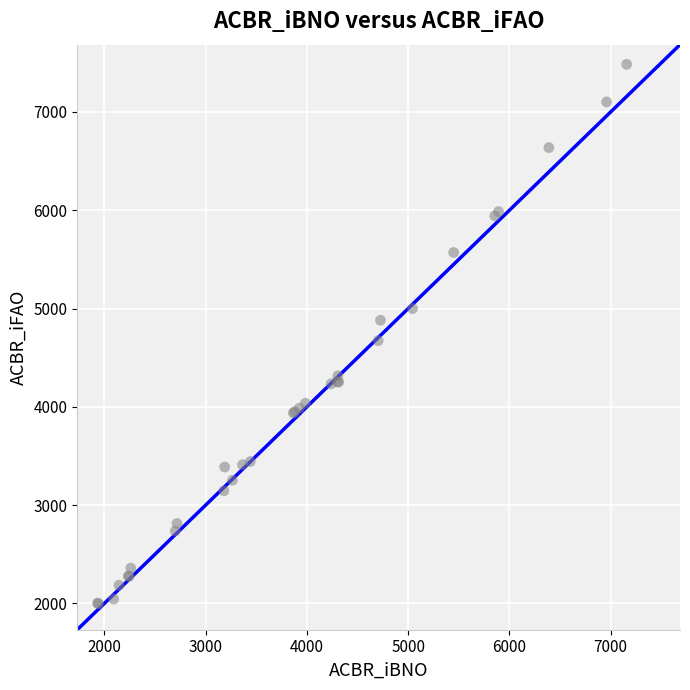

What Y value in the scatter plot is closest to 4740?

4672.5